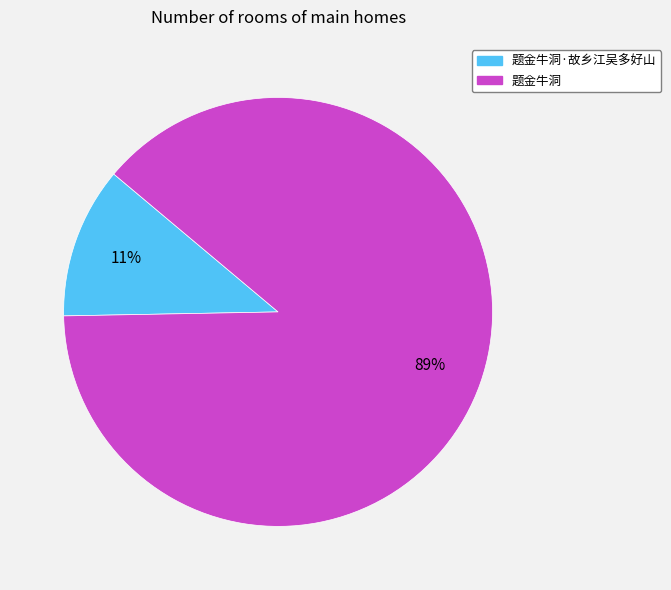

Is there a majority slice in this chart?

Yes